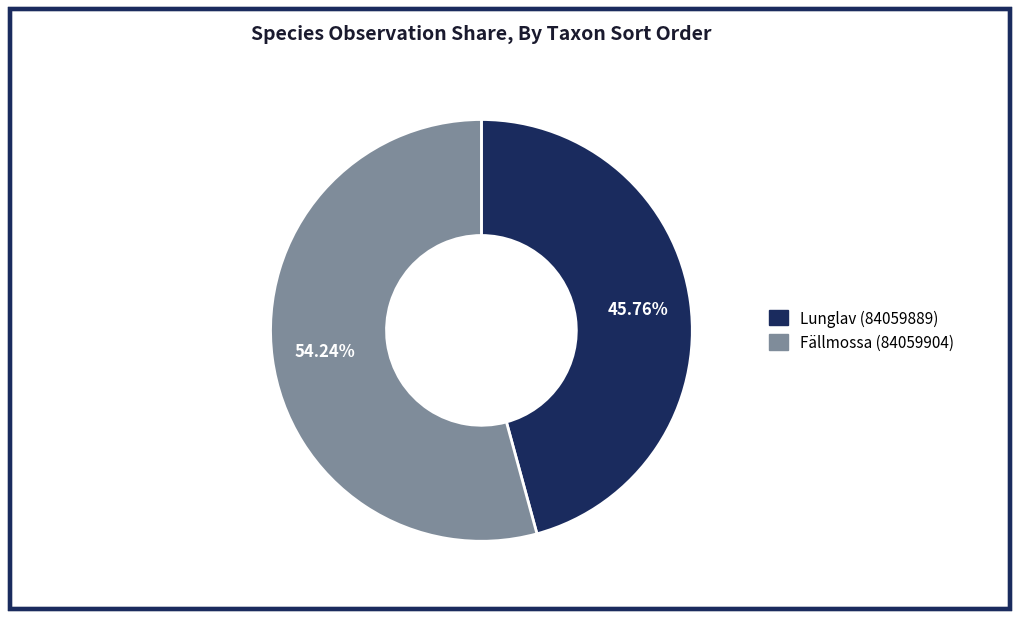

How many segments does this pie chart have?

2